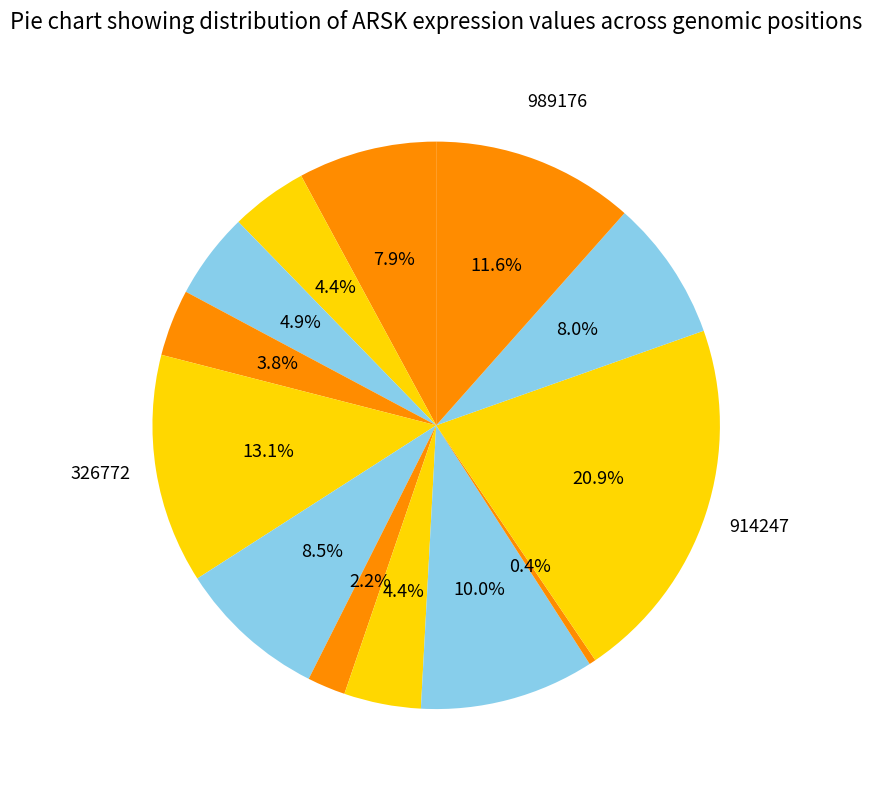

Does any single category account for the majority?

No